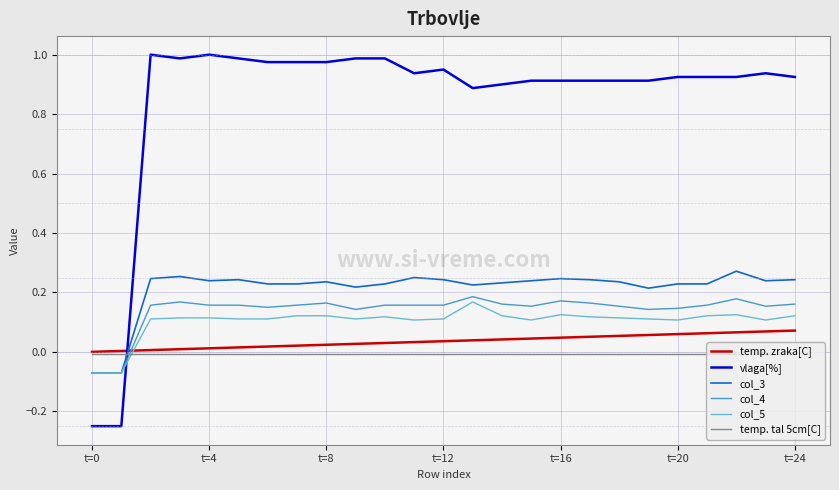

True or false: vlaga[%] and col_4 cross at least once.

True